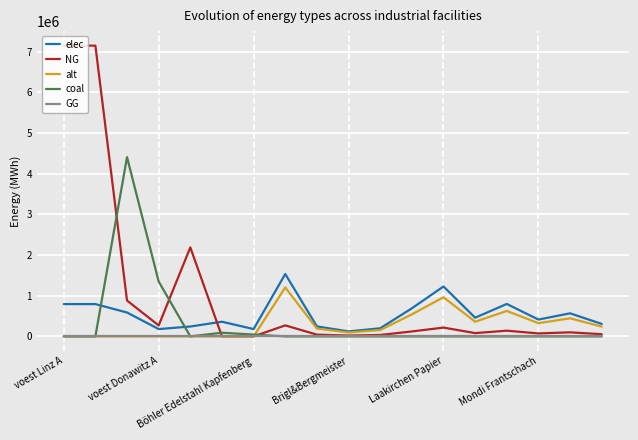

What is the average value of the alt series?

285967.4